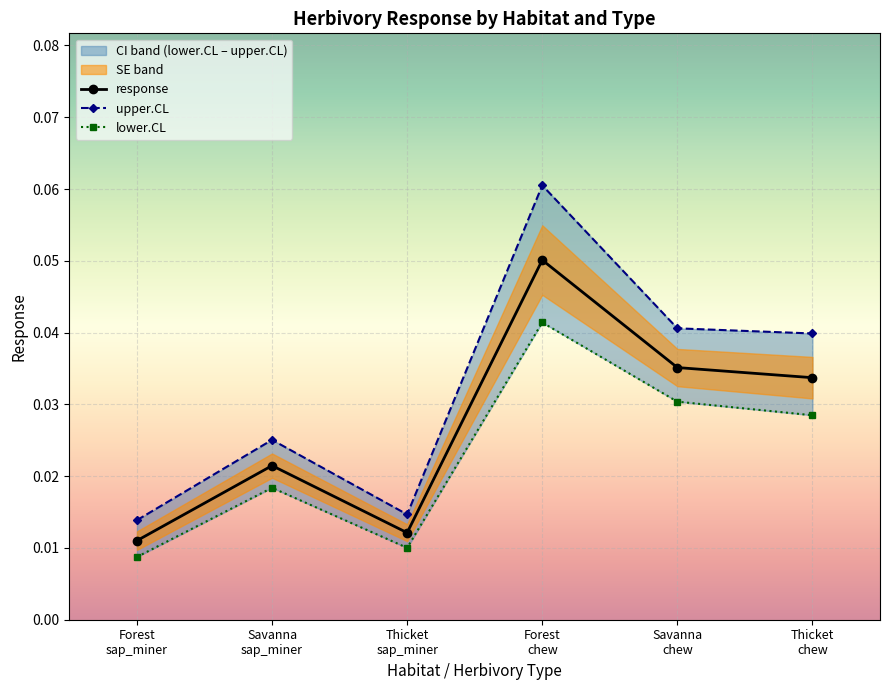

Which series has the largest total across all categories?

upper.CL